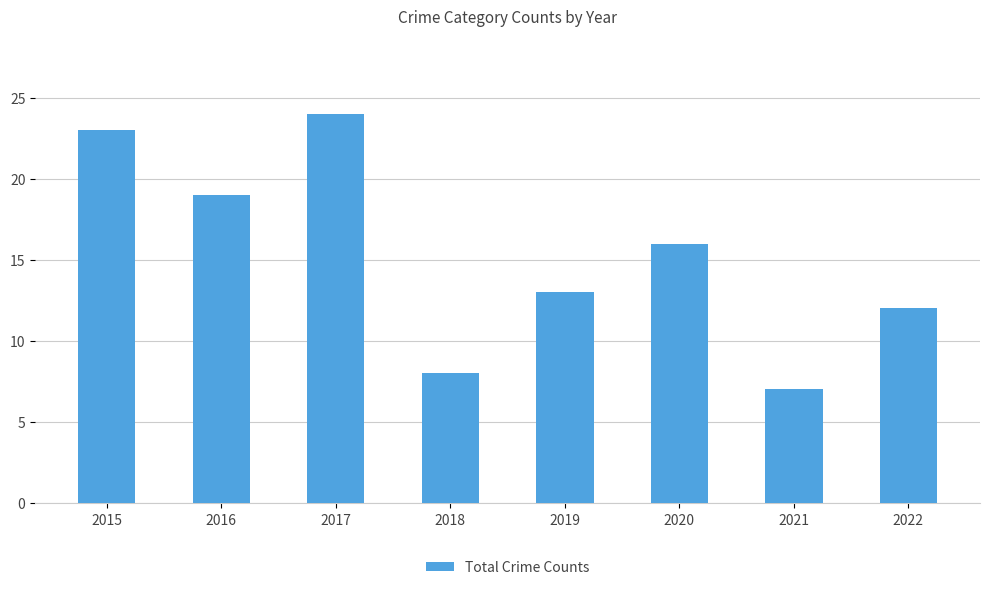

Reading left to right, transcribe all the data shown in this chart.

23	19	24	8	13	16	7	12